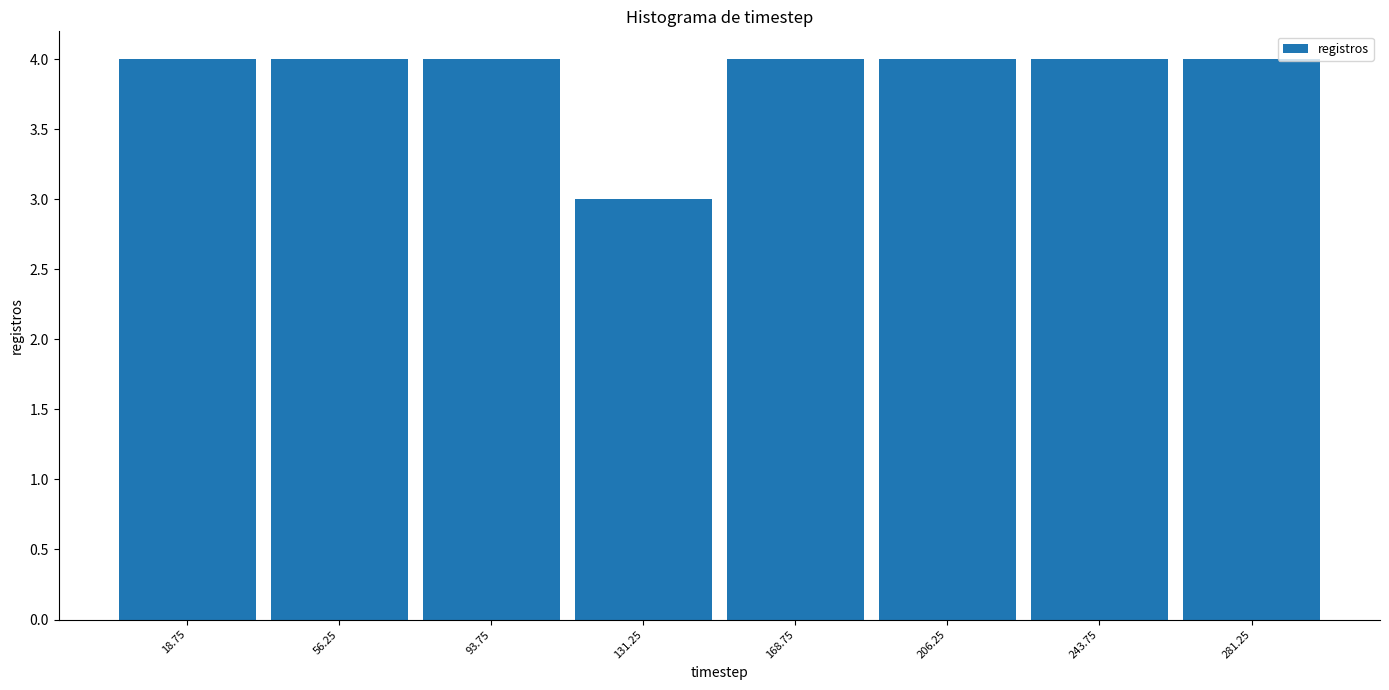

How tall is the bar that spans 150.0 to 187.5 on the x-axis? Neither the bar edges nor the heights are printed on the chart, so give them approximately, as read against the axes.

4